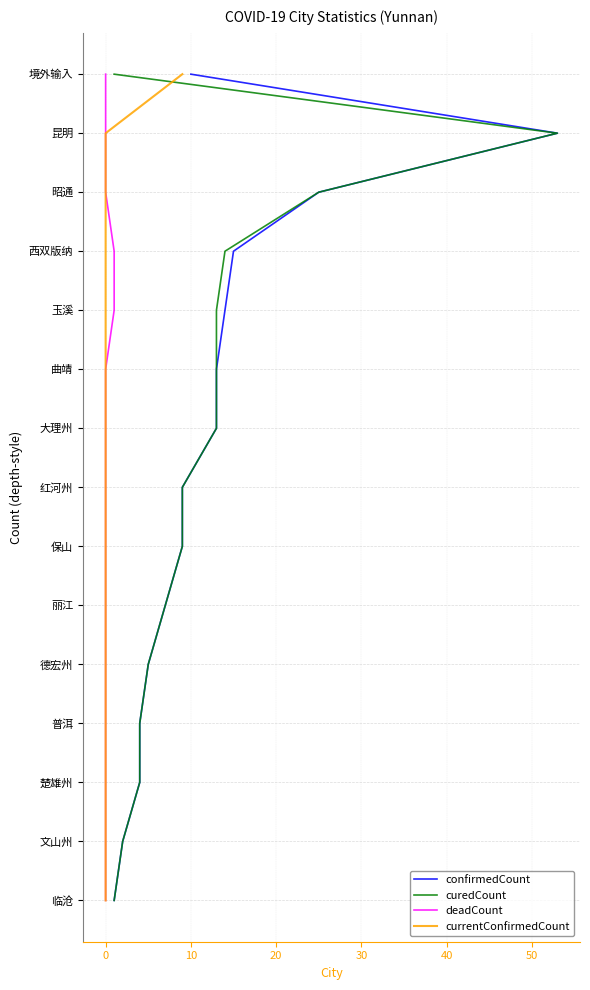

At how many categories does at least one series exceed 1?

13